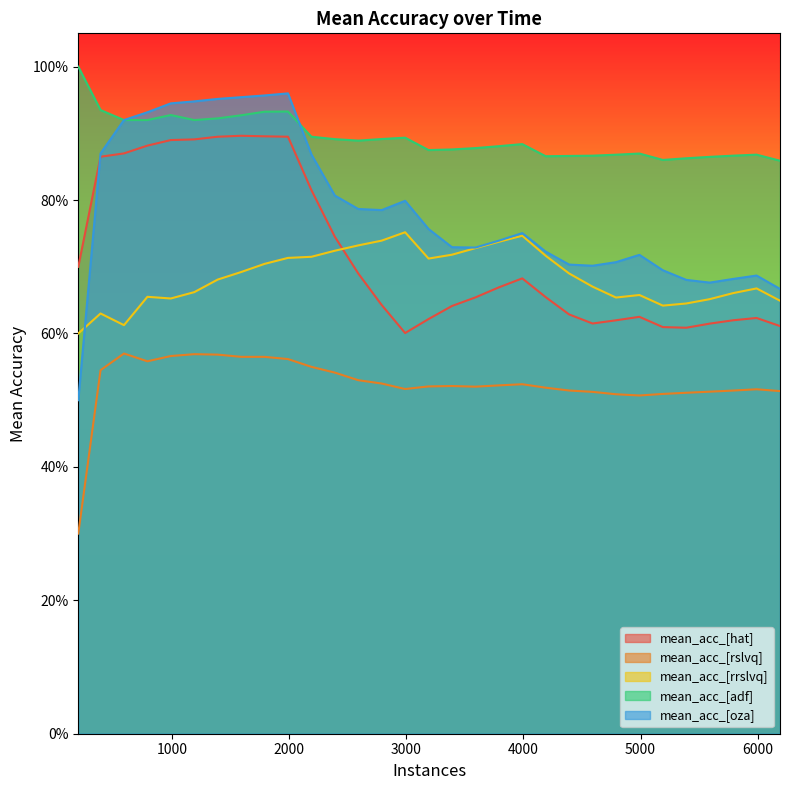

Count the number of categories in the chart.

31